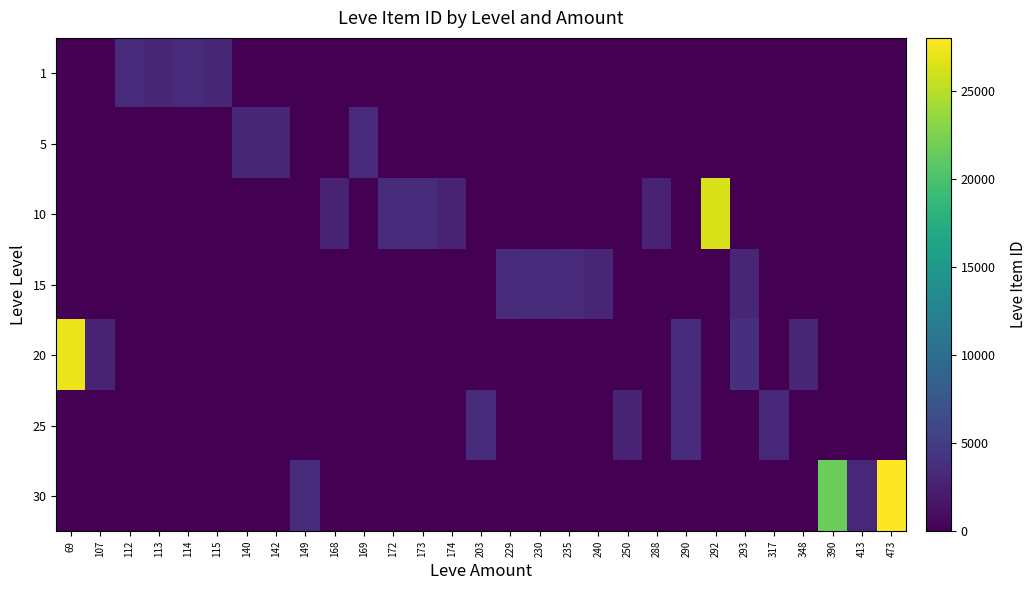

Reading right to left, what are all the values shown in this chart?

1: 473=0	413=0	390=0	348=0	317=0	293=0	292=0	290=0	288=0	250=0	240=0	235=0	230=0	229=0	203=0	174=0	173=0	172=0	169=0	168=0	149=0	142=0	140=0	115=3000	114=3309	113=2996	112=3307	107=0	69=0
5: 473=0	413=0	390=0	348=0	317=0	293=0	292=0	290=0	288=0	250=0	240=0	235=0	230=0	229=0	203=0	174=0	173=0	172=0	169=3313	168=0	149=0	142=3001	140=2999	115=0	114=0	113=0	112=0	107=0	69=0
10: 473=0	413=0	390=0	348=0	317=0	293=0	292=26304	290=0	288=2670	250=0	240=0	235=0	230=0	229=0	203=0	174=2666	173=3543	172=3539	169=0	168=2658	149=0	142=0	140=0	115=0	114=0	113=0	112=0	107=0	69=0
15: 473=0	413=0	390=0	348=0	317=0	293=3041	292=0	290=0	288=0	250=0	240=3023	235=3341	230=3561	229=3325	203=0	174=0	173=0	172=0	169=0	168=0	149=0	142=0	140=0	115=0	114=0	113=0	112=0	107=0	69=0
20: 473=0	413=0	390=0	348=3053	317=0	293=3800	292=0	290=3568	288=0	250=0	240=0	235=0	230=0	229=0	203=0	174=0	173=0	172=0	169=0	168=0	149=0	142=0	140=0	115=0	114=0	113=0	112=0	107=2700	69=27174
25: 473=0	413=0	390=0	348=0	317=3066	293=0	292=0	290=3341	288=0	250=2734	240=0	235=0	230=0	229=0	203=3349	174=0	173=0	172=0	169=0	168=0	149=0	142=0	140=0	115=0	114=0	113=0	112=0	107=0	69=0
30: 473=27990	413=3106	390=21725	348=0	317=0	293=0	292=0	290=0	288=0	250=0	240=0	235=0	230=0	229=0	203=0	174=0	173=0	172=0	169=0	168=0	149=3601	142=0	140=0	115=0	114=0	113=0	112=0	107=0	69=0